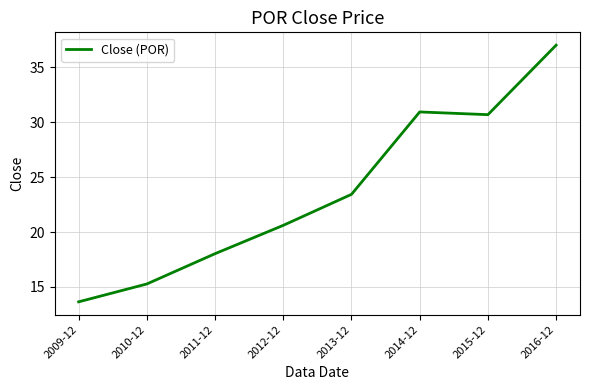

Is it true that the value at 2015-12 is 17.9?

False